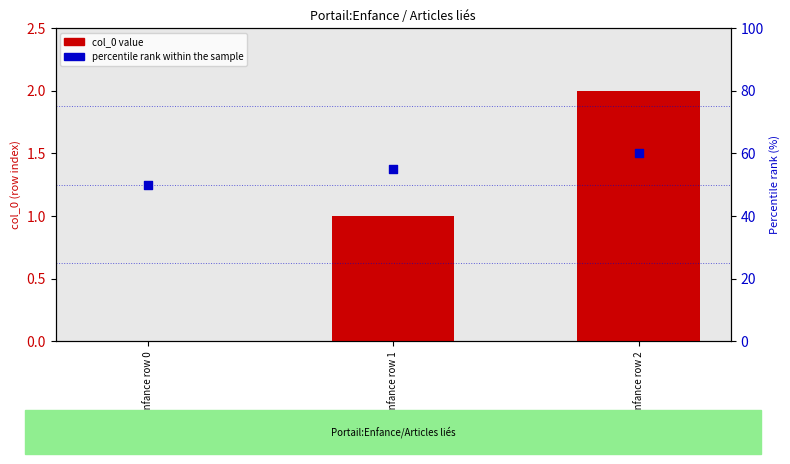

What are all the series names shown in the legend?

col_0 value, percentile rank